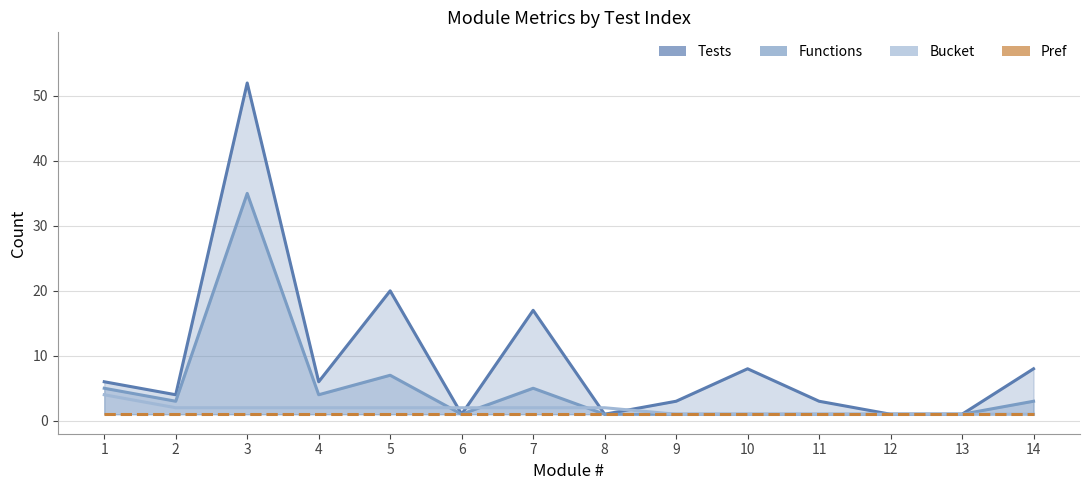

How many distinct data groups are displayed?

4